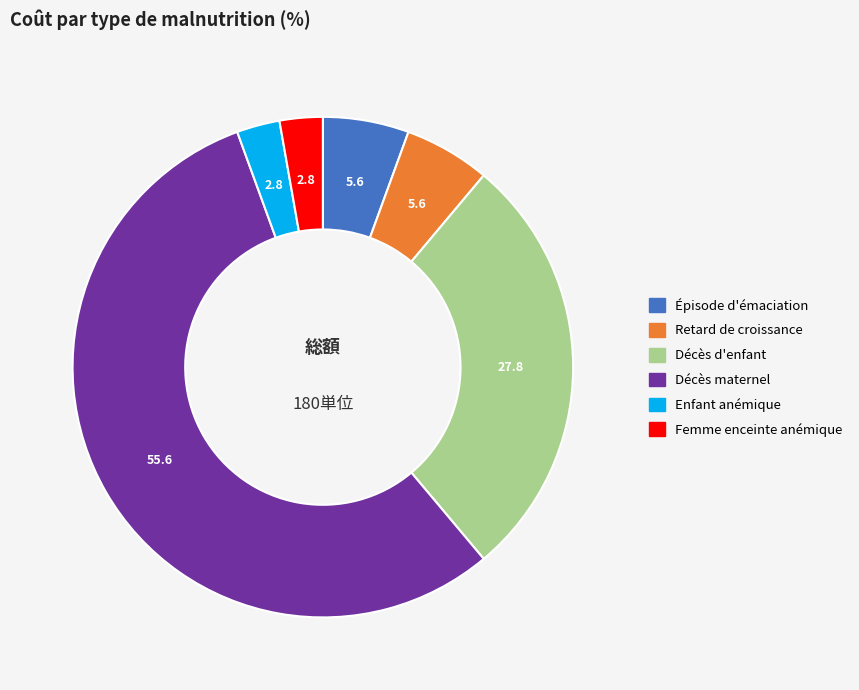

Is there any slice that represents more than half of the pie?

Yes